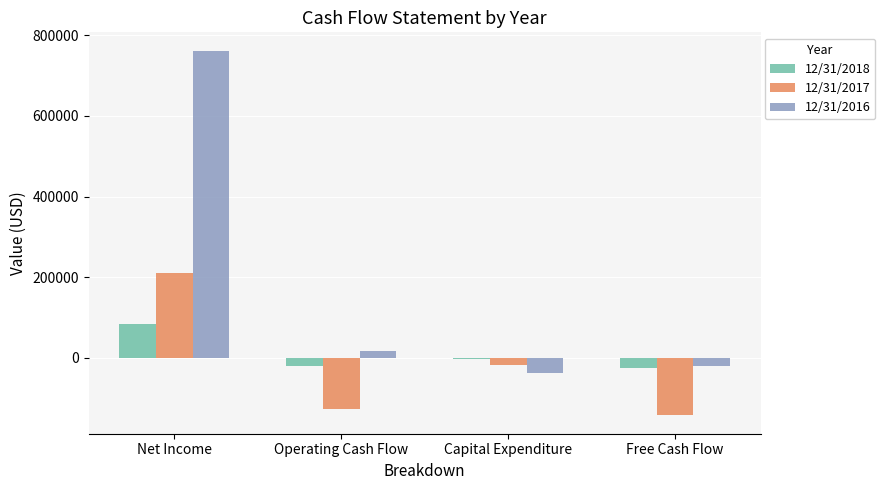

How many bars are there in total?

12